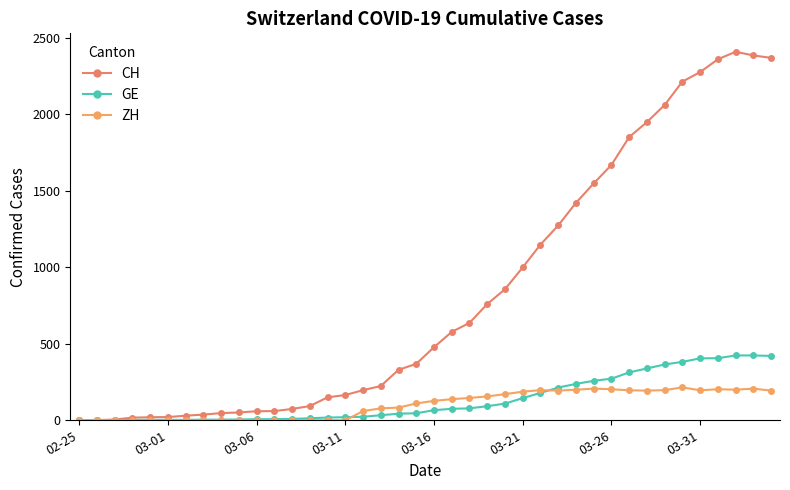

Reading right to left, what are all the values shown in this chart?

CH: 2370	2386	2410	2361	2277	2215	2062	1950	1852	1670	1549	1422	1274	1149	1000	857	760	637	578	478	369	330	224	197	165	150	93	74	60	59	51	47	37	30	21	20	17	5	1	0
GE: 421	424	424	406	405	382	365	339	313	272	258	238	214	179	145	109	92	78	75	66	46	43	33	23	20	18	13	9	7	7	5	4	4	3	3	3	2	1	1	0
ZH: 194	207	200	203	196	215	197	194	196	203	207	200	194	197	187	171	156	146	138	127	110	83	78	60	0	0	0	0	0	0	0	0	0	0	0	0	0	0	0	0